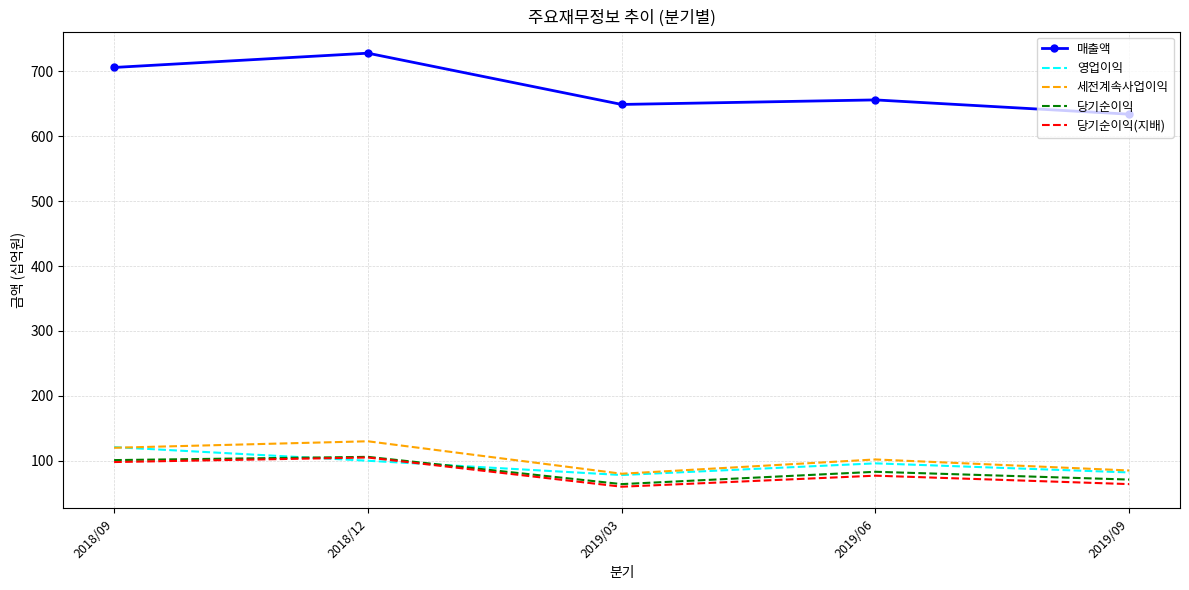

Which series has the widest spread of values?

매출액